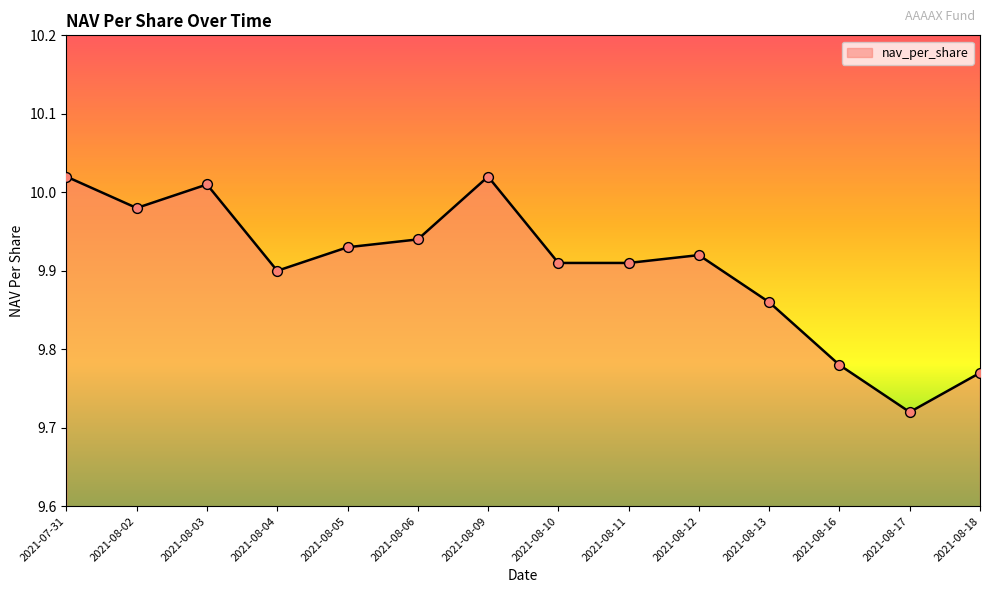

What is the change in value from 2021-08-02 to 2021-08-11?

-0.1